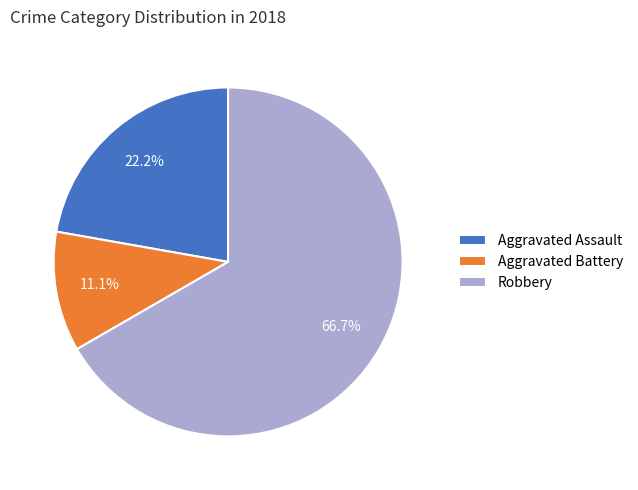

Is there a majority slice in this chart?

Yes